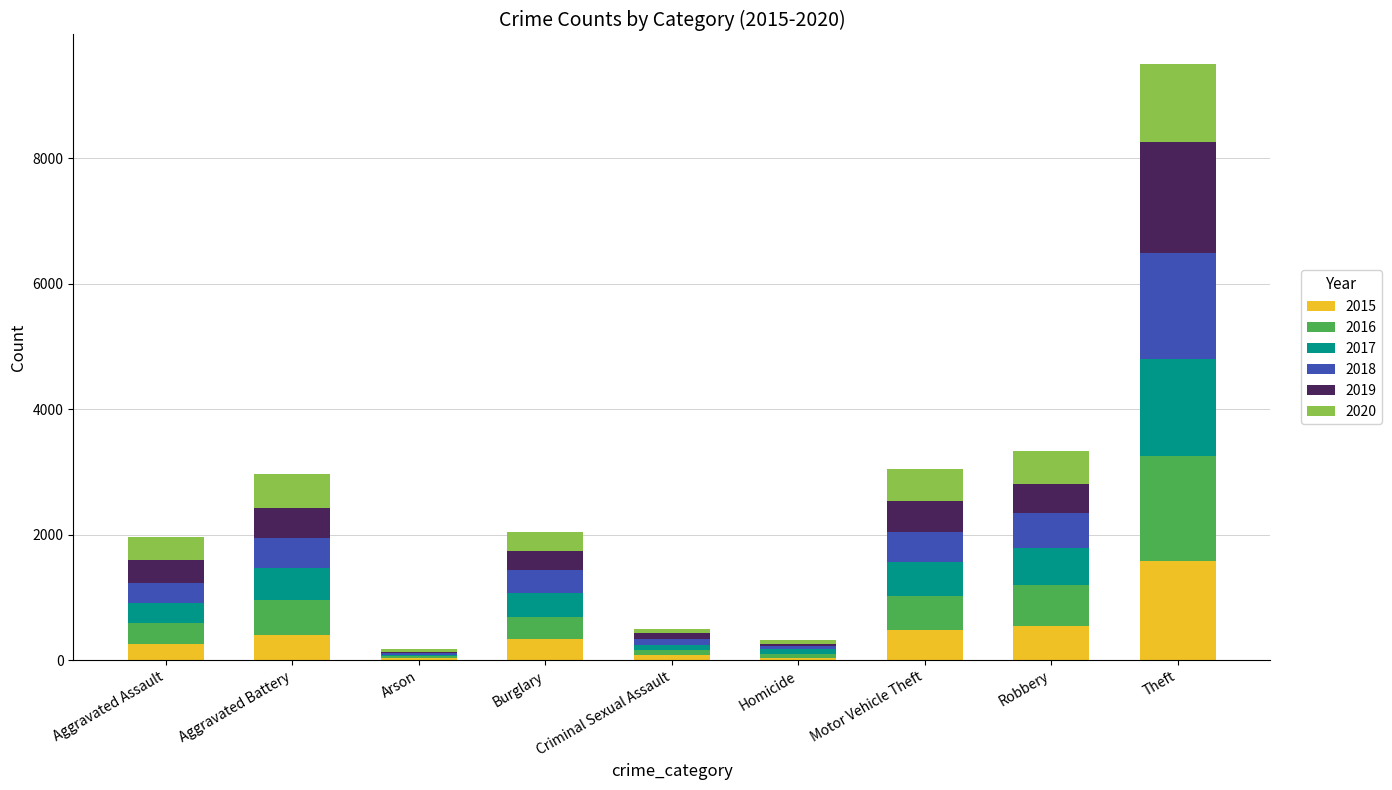

At which category is the sum across all series the highest?

Theft